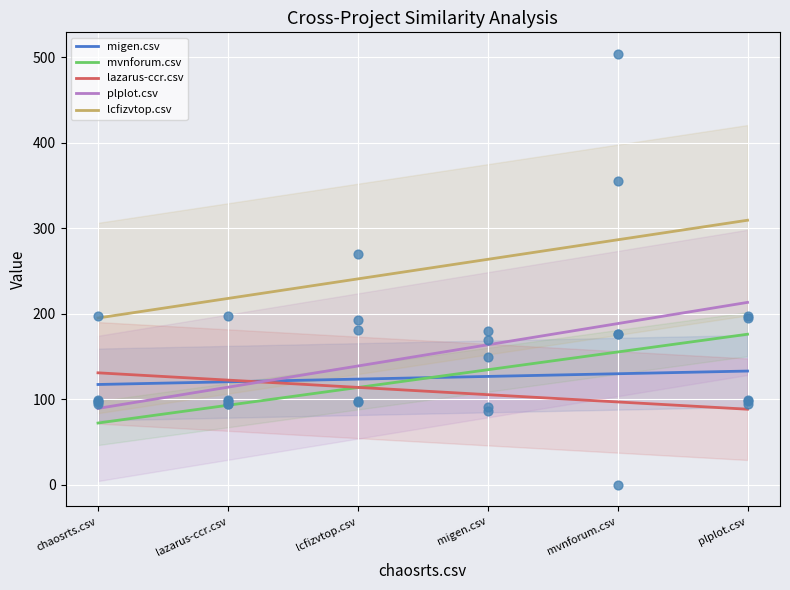

Which series has the largest total across all categories?

lcfizvtop.csv